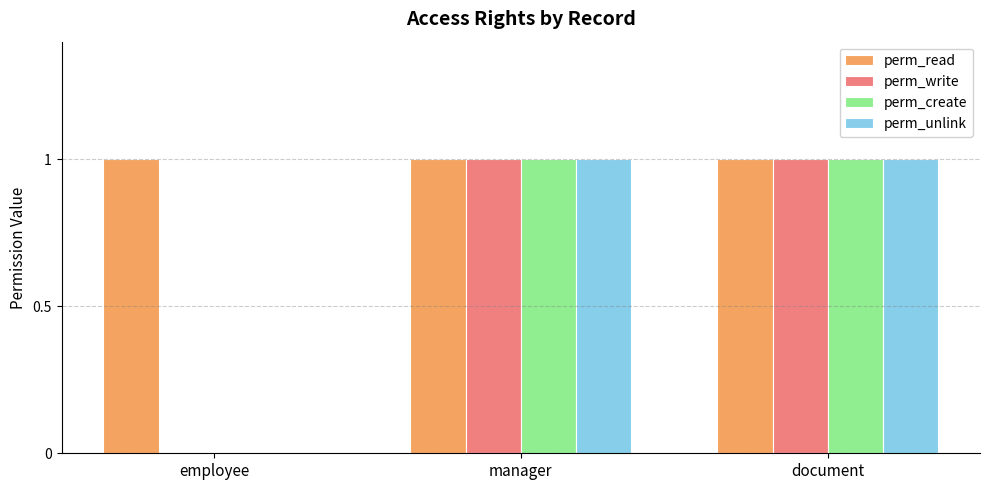

Does the chart contain stacked bars?

No